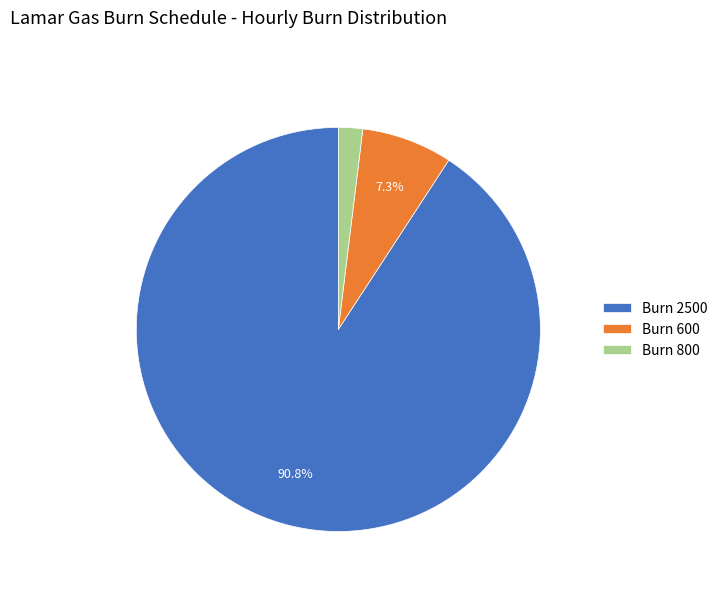

Between Burn 2500 and Burn 800, which is larger?

Burn 2500